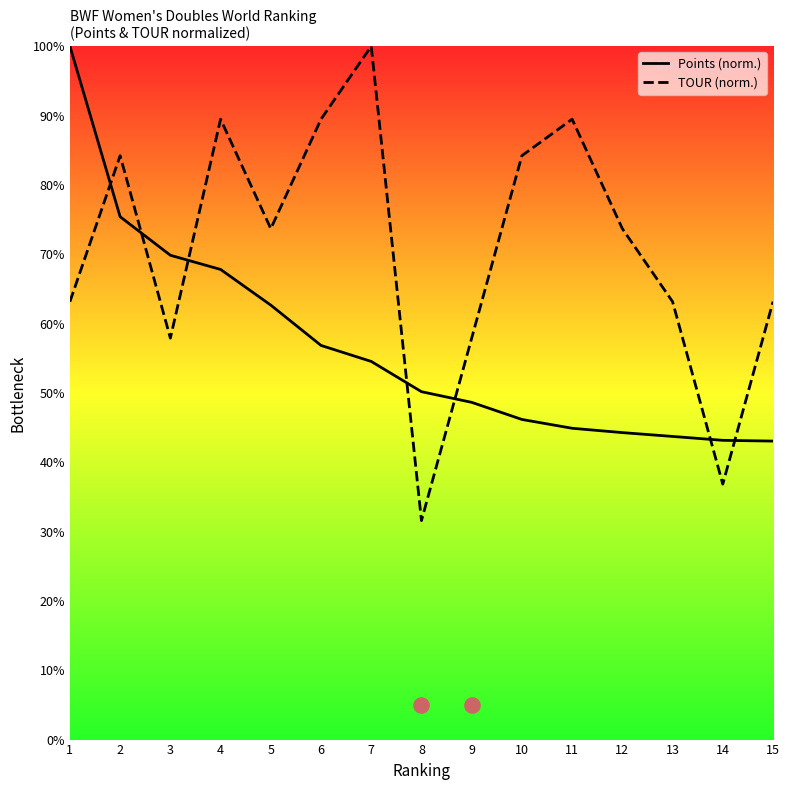

At which category is the sum across all series the highest?

1